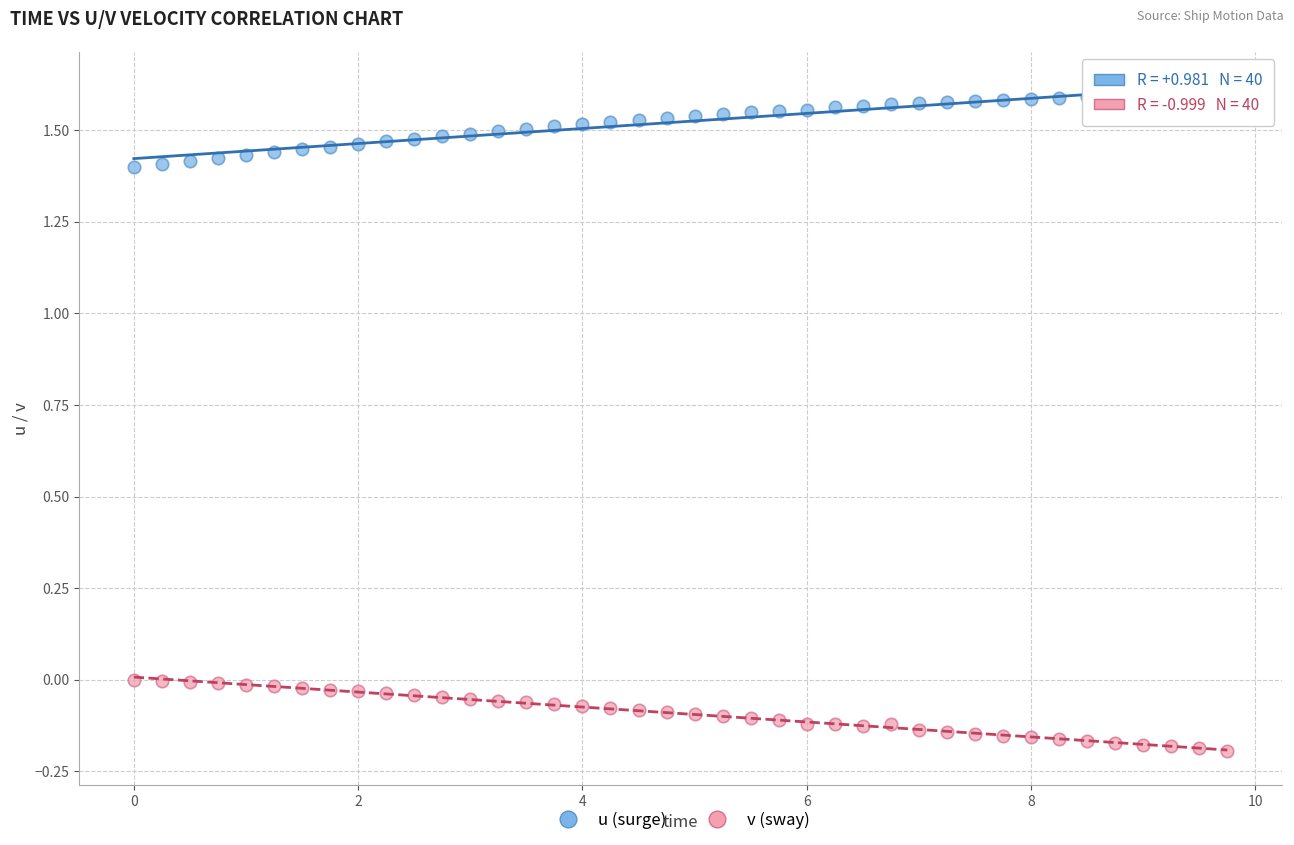

Across all data points, what is the range of X values (max minus min)?

9.8